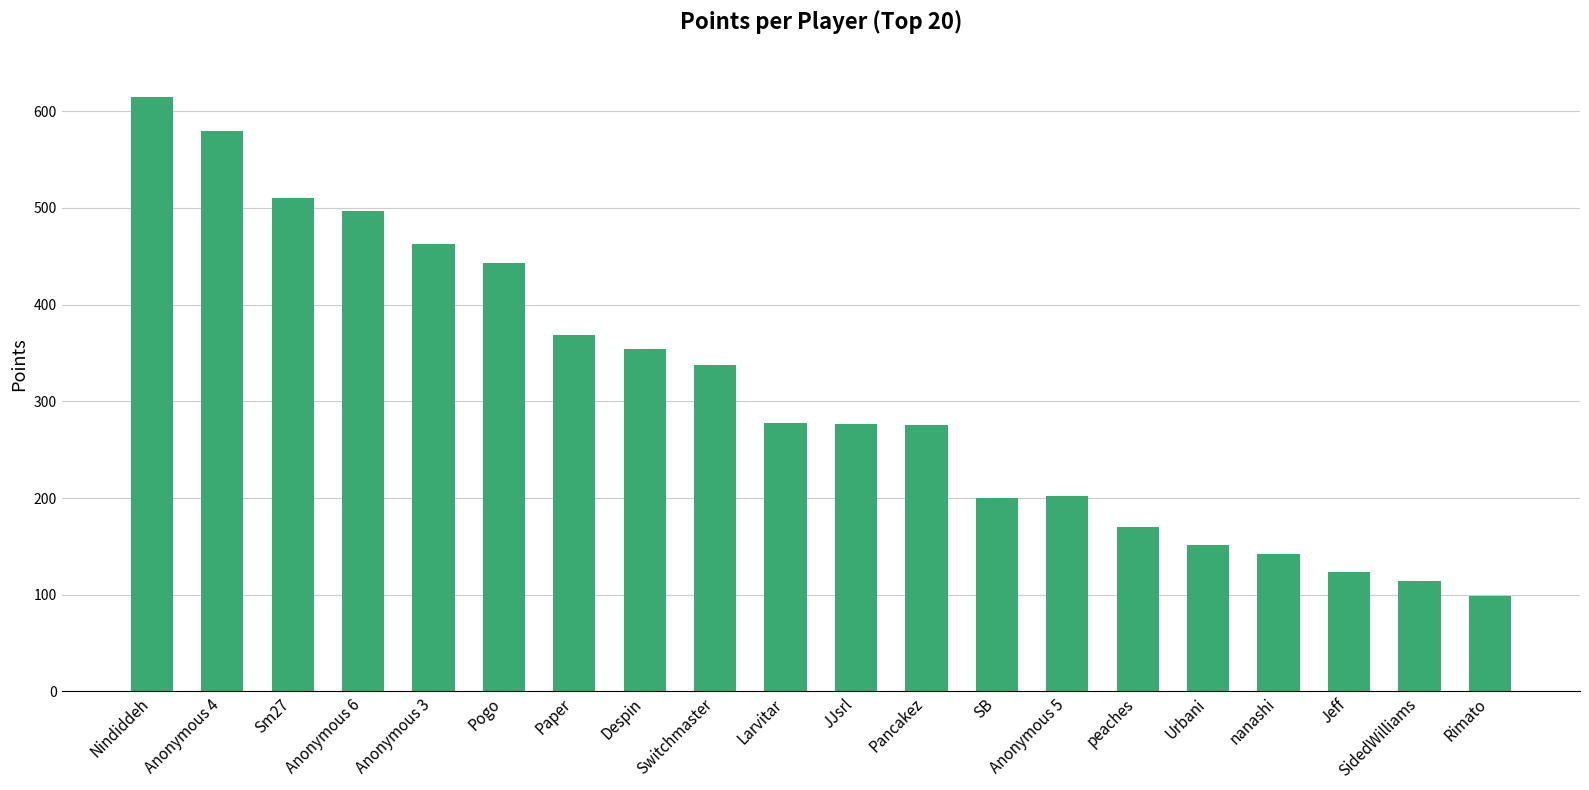

What is the smallest value displayed?

99